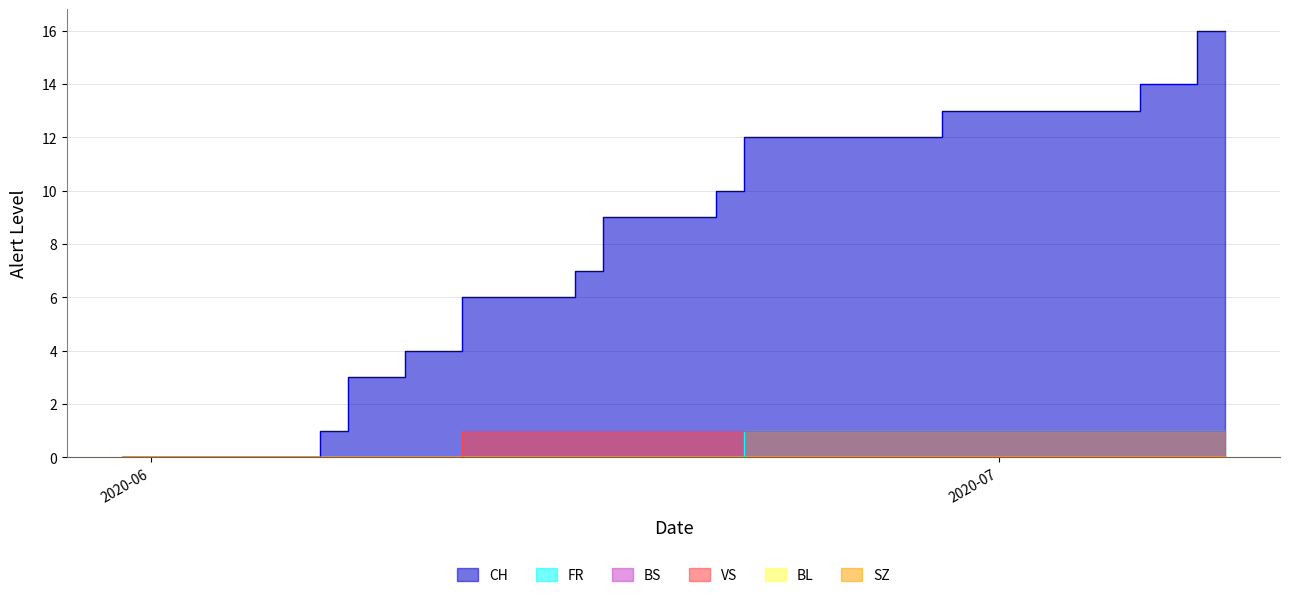

At which category does the chart reach its peak across all series?

2020-07-08